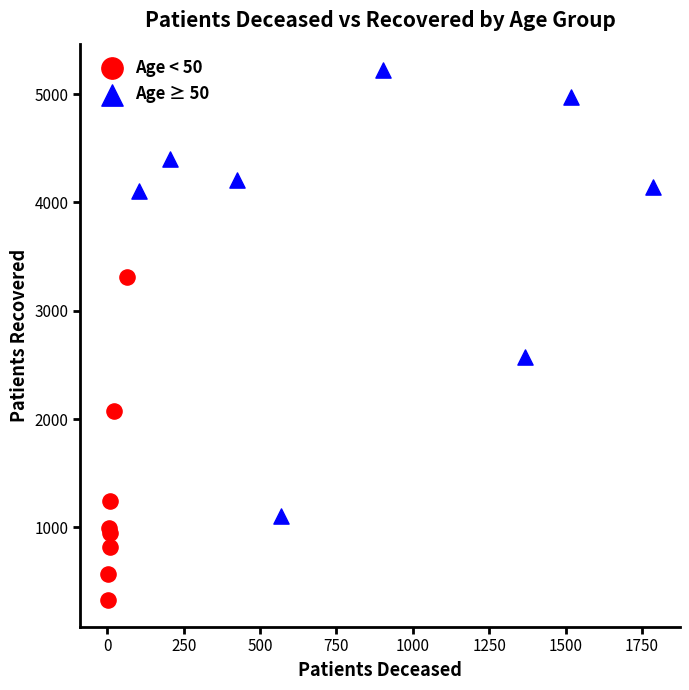

Which series has the widest spread of Y values?

Age ≥ 50